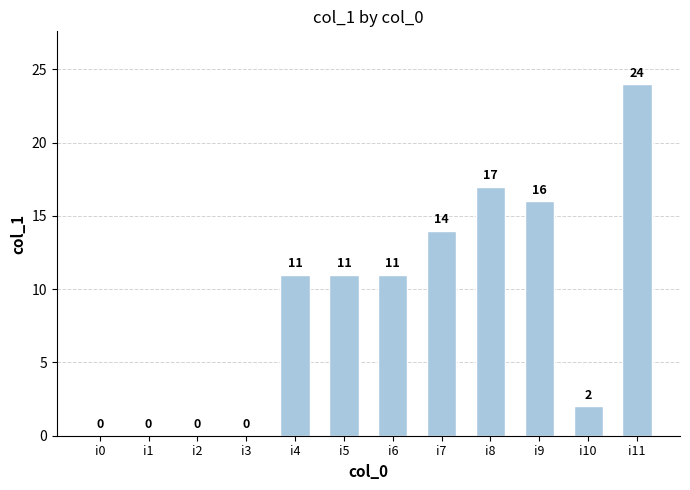

What is the sum of all values?

106